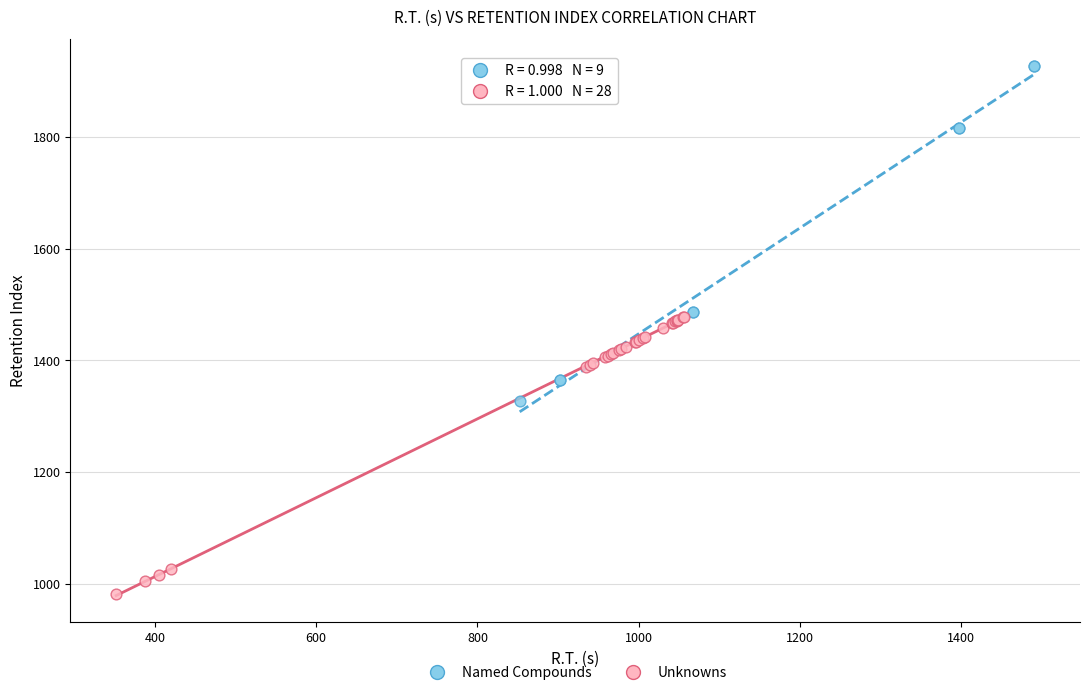

What are all the series names shown in the legend?

Named Compounds, Unknowns